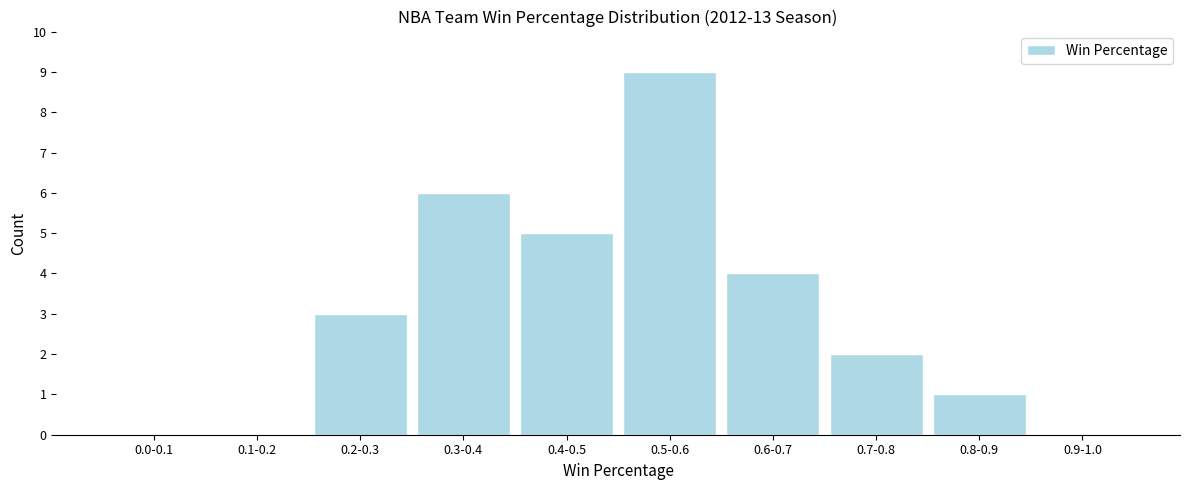

Reading left to right, extract all data points from this chart.

0.0-0.1=0	0.1-0.2=0	0.2-0.3=3	0.3-0.4=6	0.4-0.5=5	0.5-0.6=9	0.6-0.7=4	0.7-0.8=2	0.8-0.9=1	0.9-1.0=0